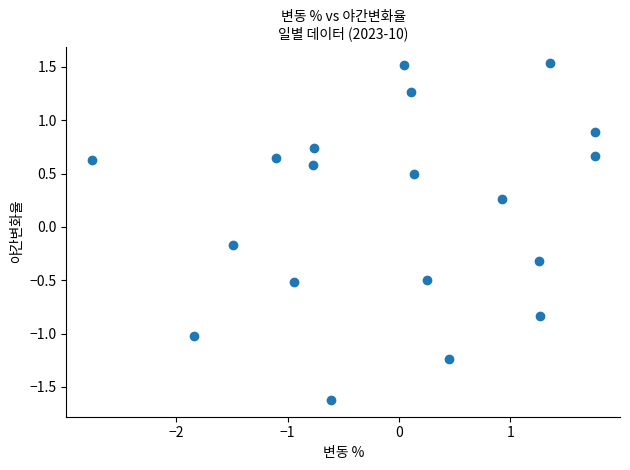

What is the range of X values (max minus min)?

4.5